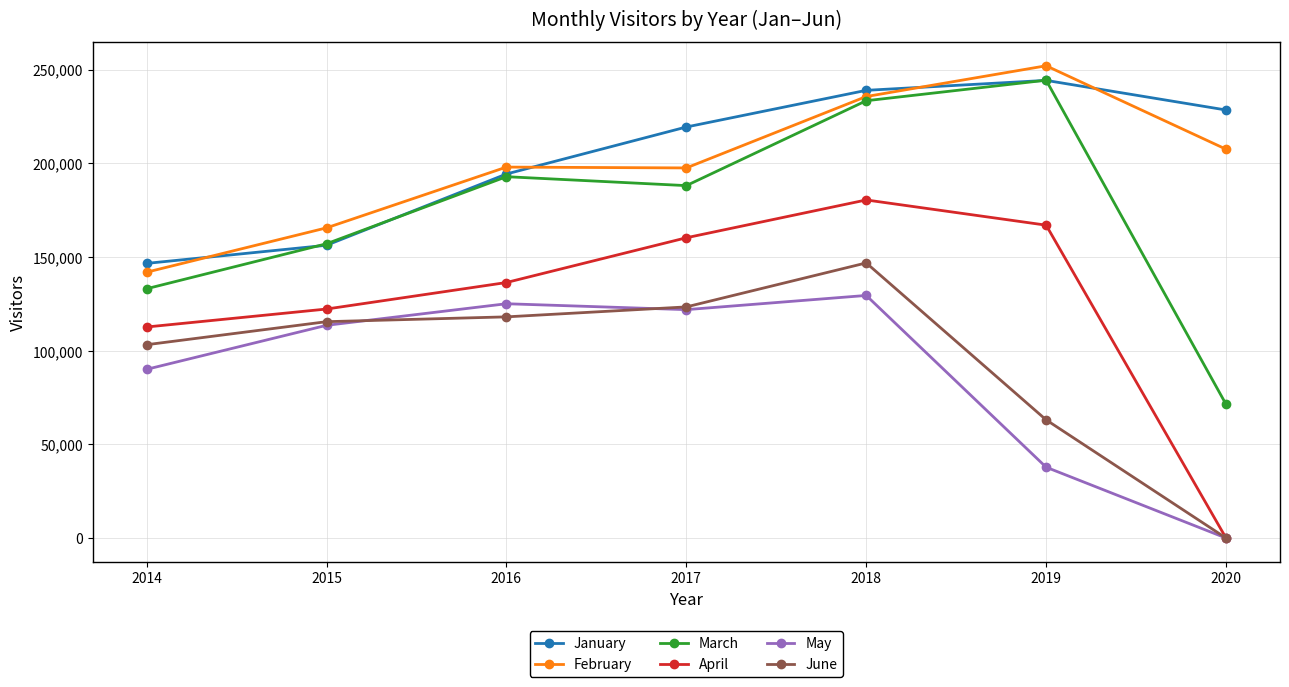

Which series changed the most between 2016 and 2019?

May